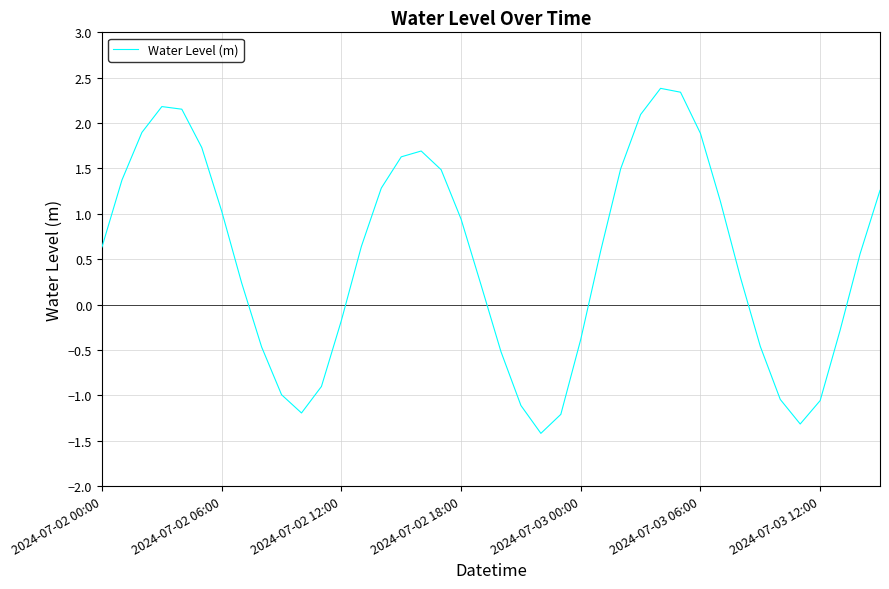

What is the difference between the maximum and minimum values?

3.8